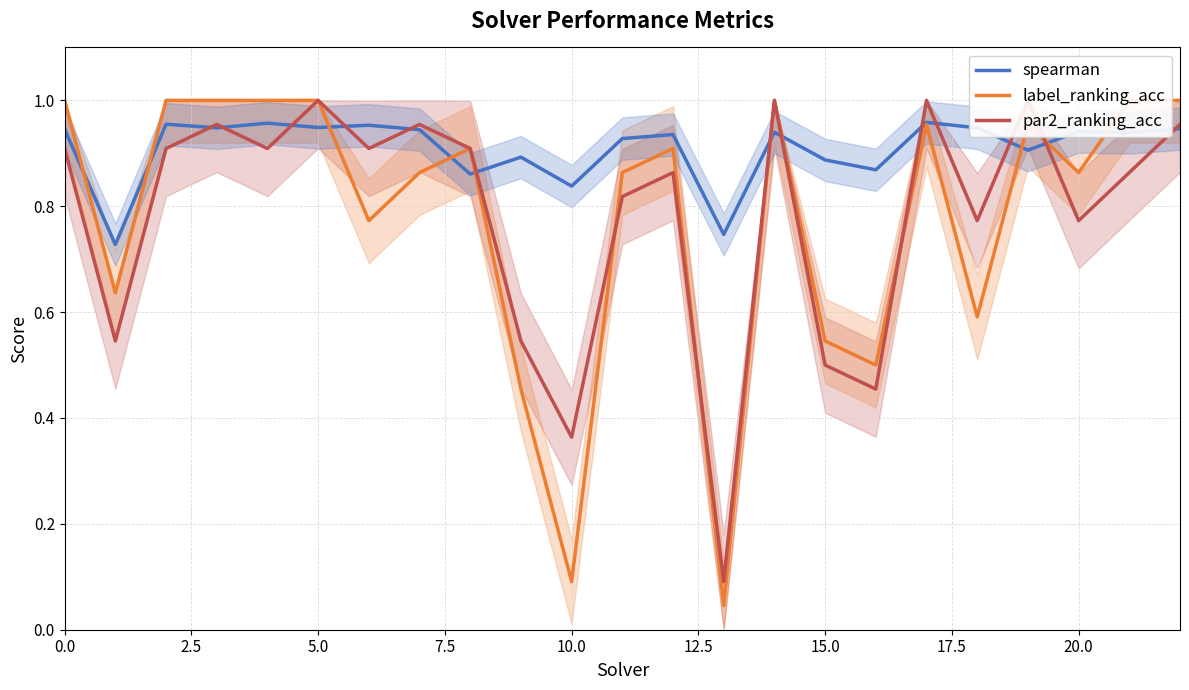

Rank the series at 20 from highest to lowest value.

spearman, label_ranking_acc, par2_ranking_acc